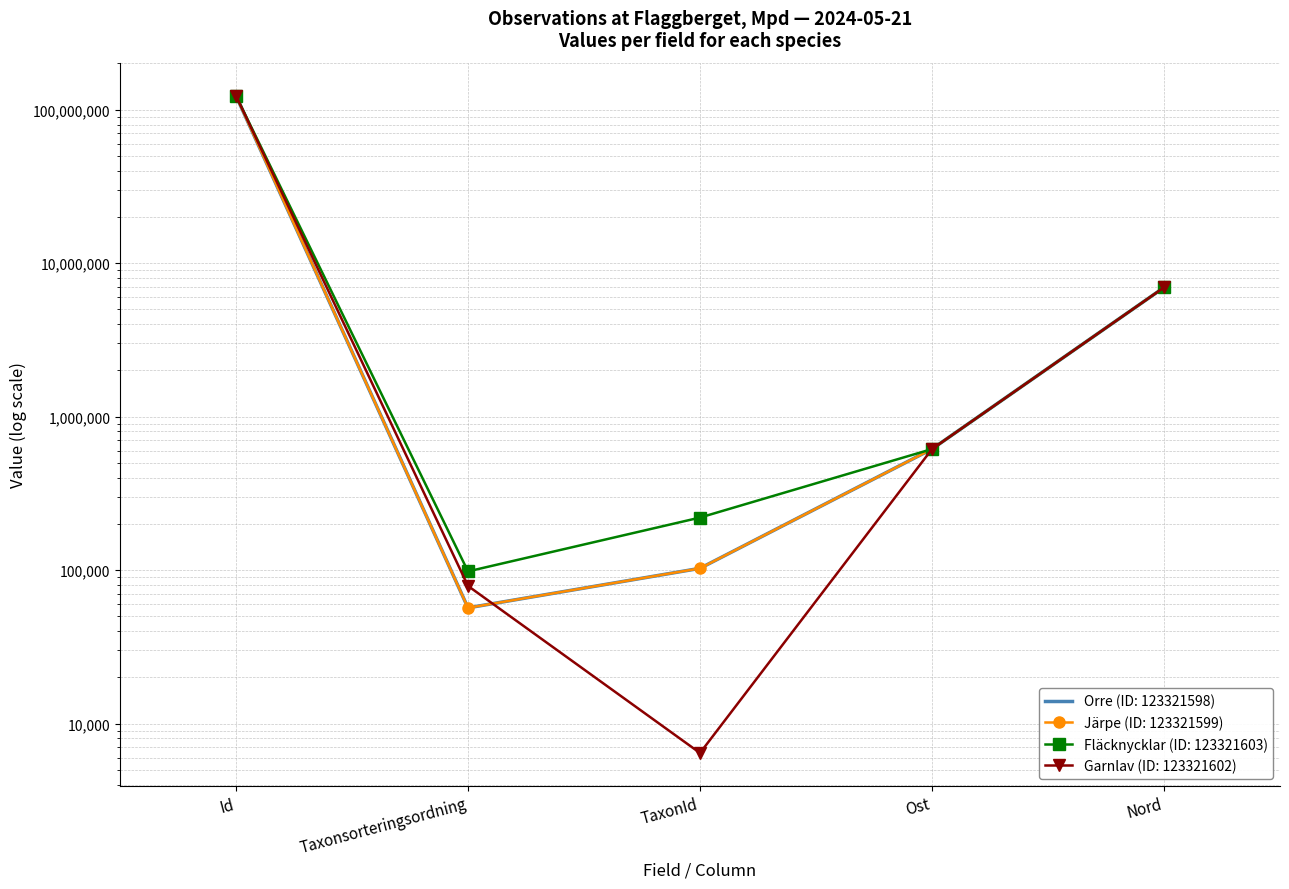

Reading left to right, extract all data points from this chart.

Orre (ID: 123321598): 123321598	56703	102613	614543	6942796
Järpe (ID: 123321599): 123321599	56692	102612	614390	6942878
Fläcknycklar (ID: 123321603): 123321603	97996	219790	614270	6942929
Garnlav (ID: 123321602): 123321602	78788	6425	614303	6942906